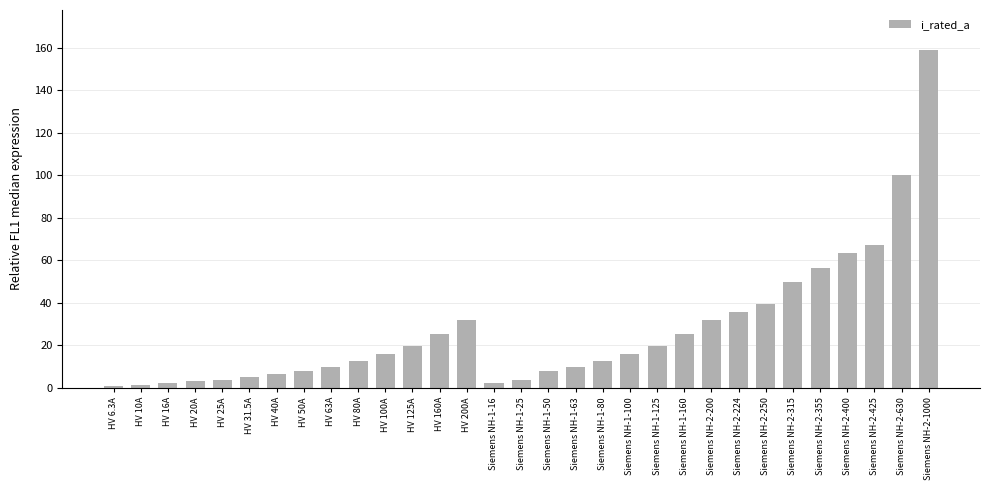

The value at Siemens NH-2-630 is 30.5. True or false?

False